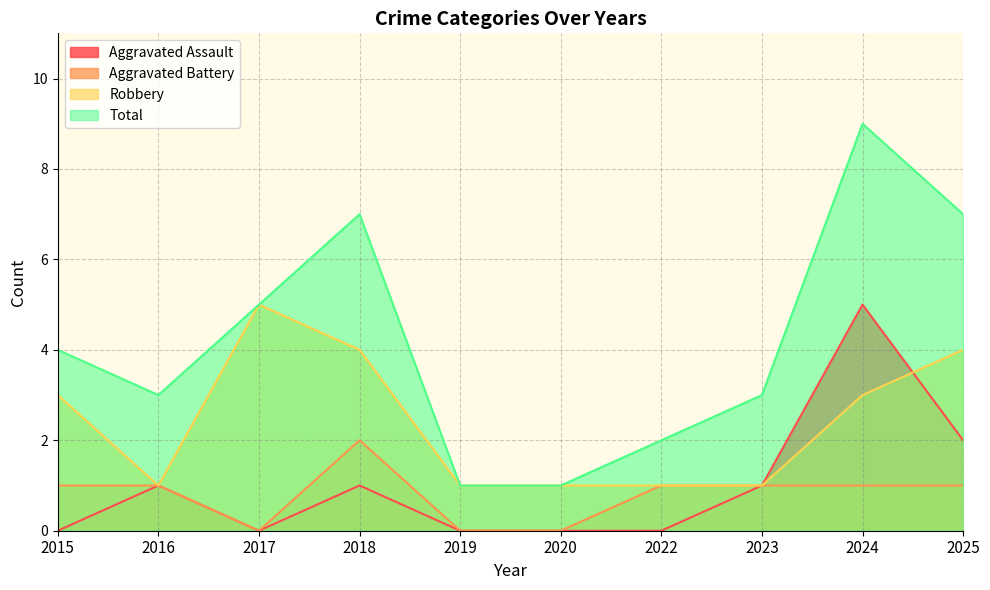

Which has a higher value, 2022 or 2015?

2022